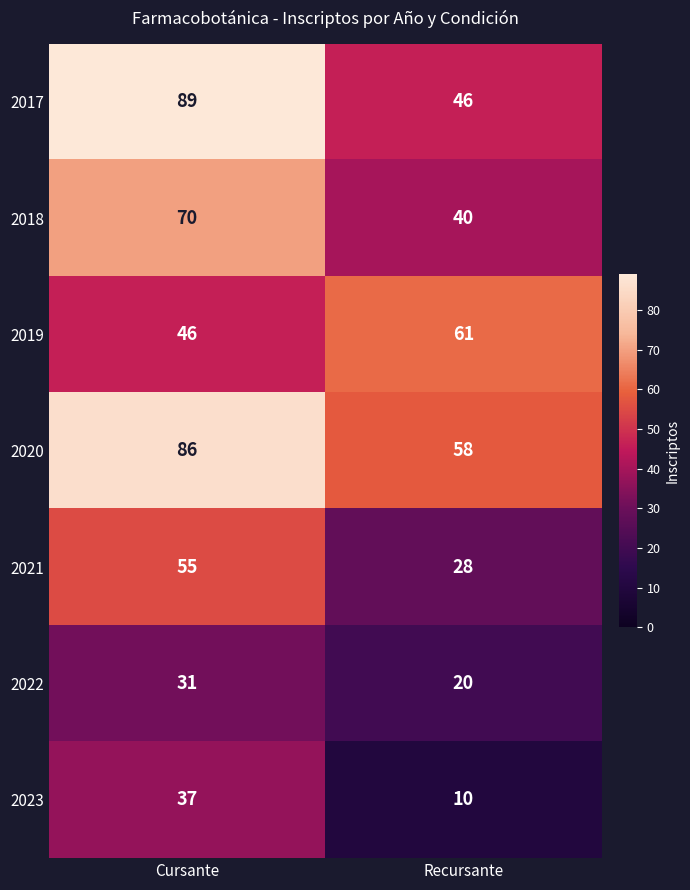

Which category has the highest value across all series?

Cursante